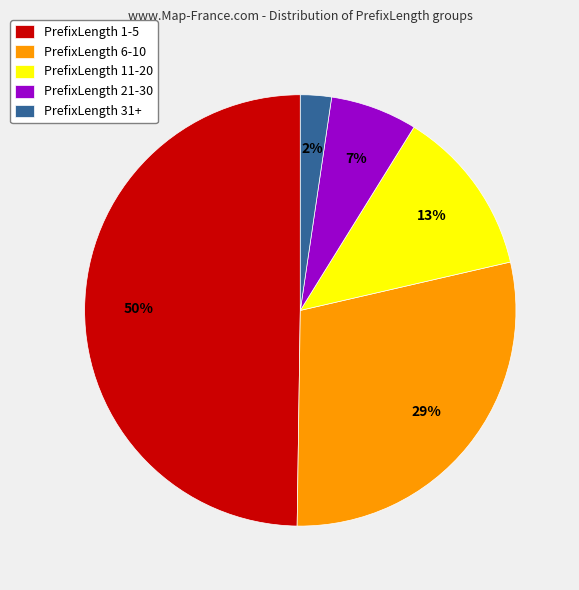

Which slice is the smallest?

PrefixLength 31+